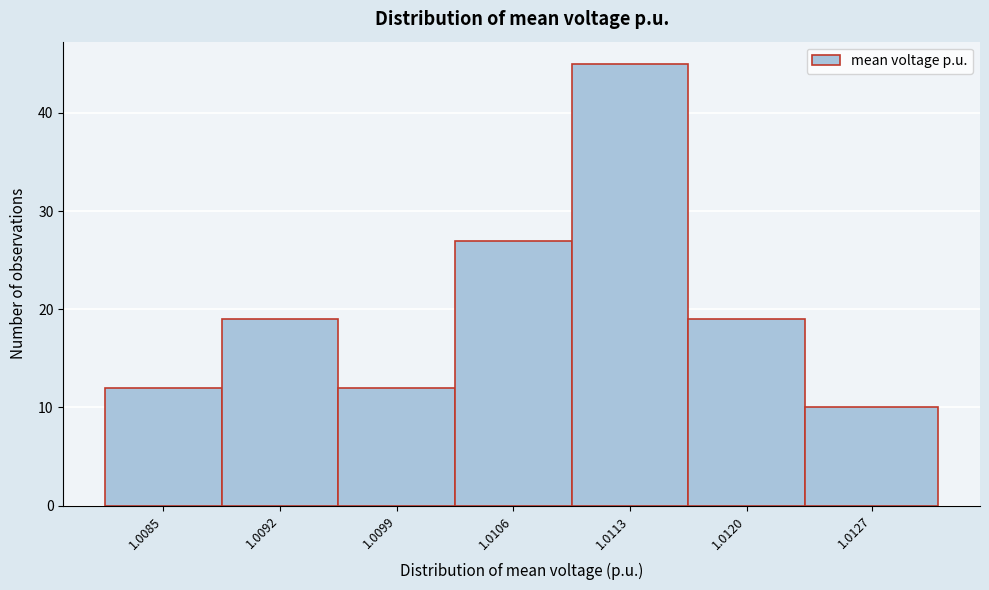

Reading left to right, list all the values displayed in this chart.

12	19	12	27	45	19	10